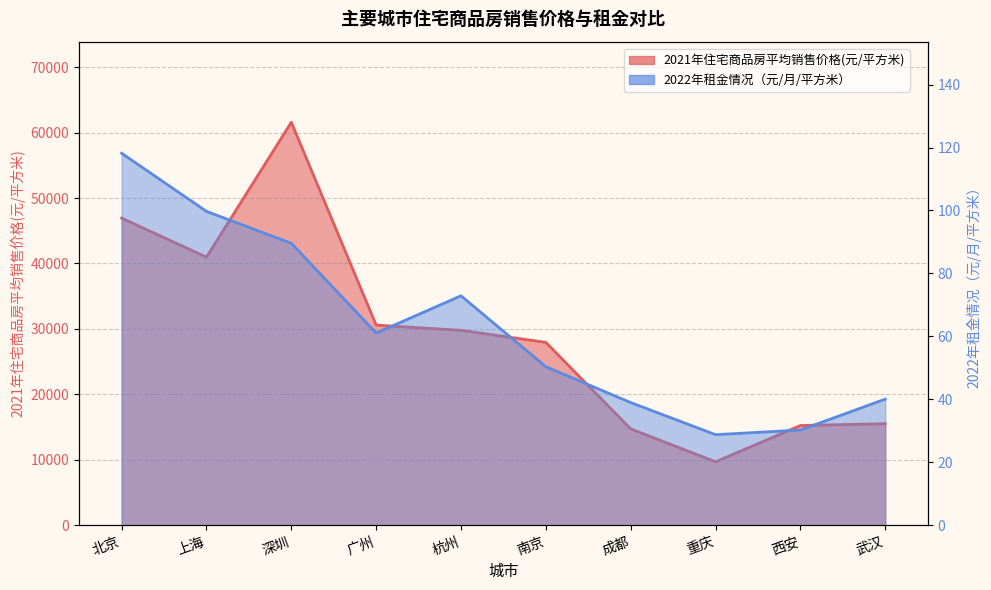

True or false: 2022年租金情况（元/月/平方米） and 2021年住宅商品房平均销售价格(元/平方米) cross at least once.

False